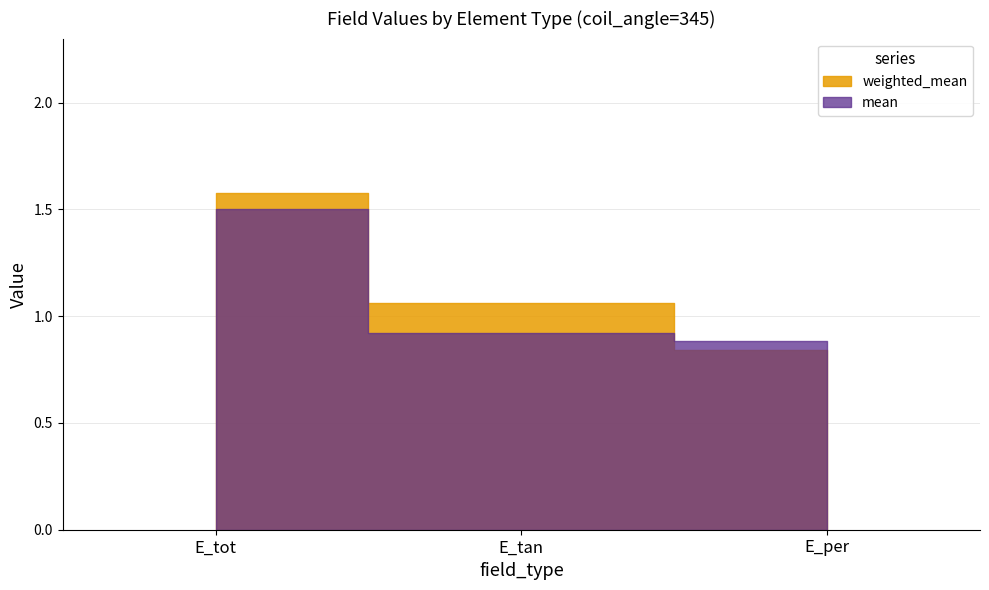

Reading left to right, what are all the values shown in this chart?

weighted_mean: E_tot=1.6	E_tan=1.1	E_per=0.8
mean: E_tot=1.5	E_tan=0.9	E_per=0.9